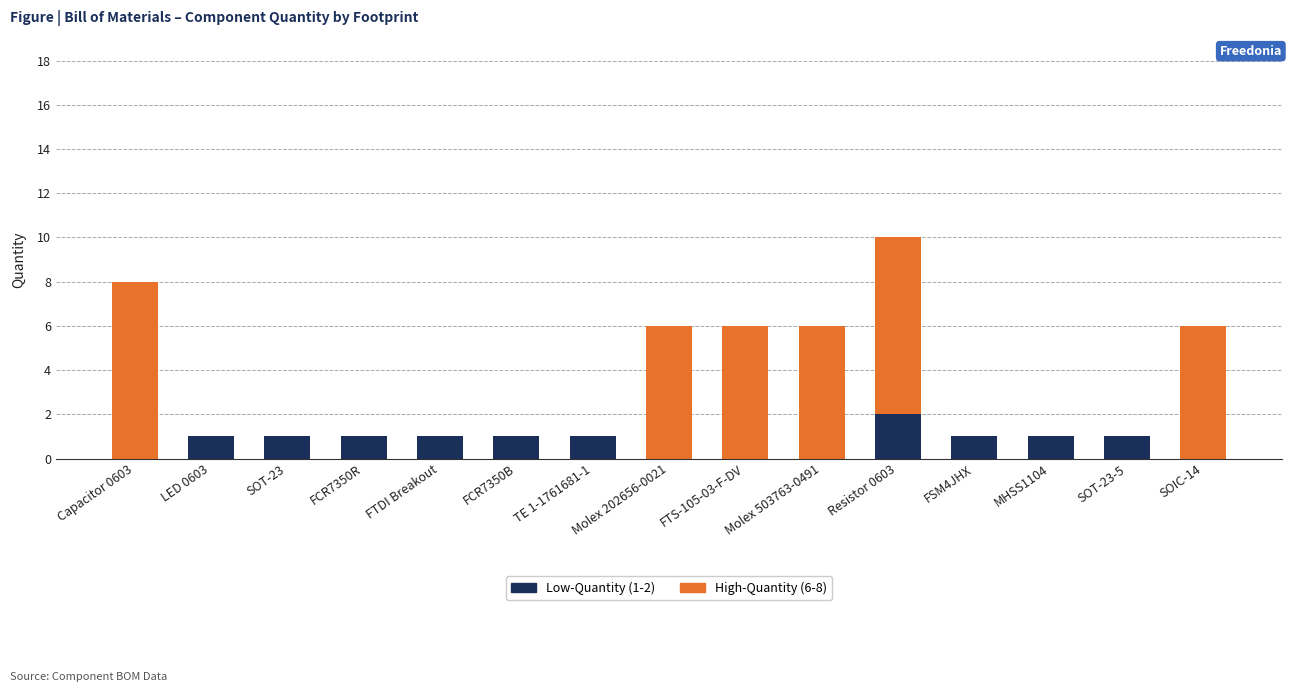

At which category is the sum across all series the highest?

Resistor 0603